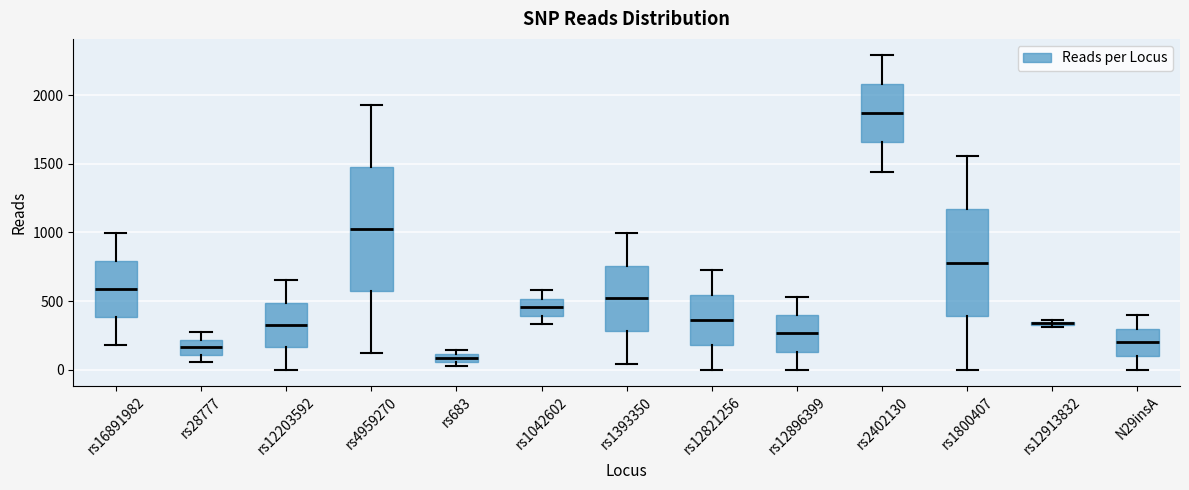

Which box's median line is the lowest?

rs683